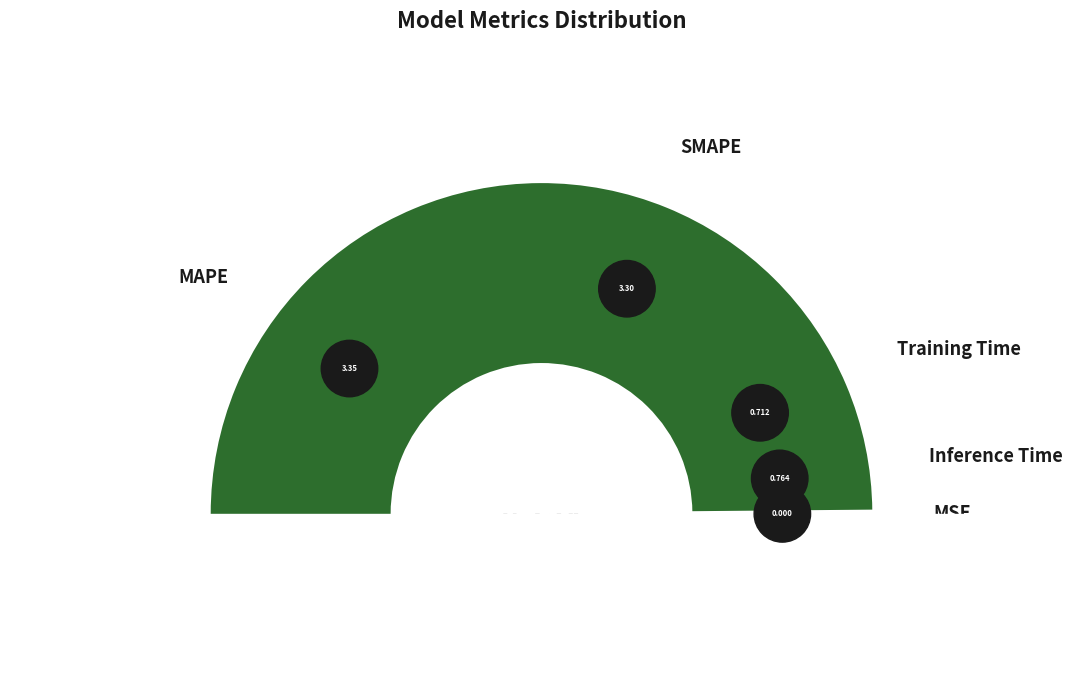

To the nearest percent, what is the difference between the largest and smallest slice percentages?

41%